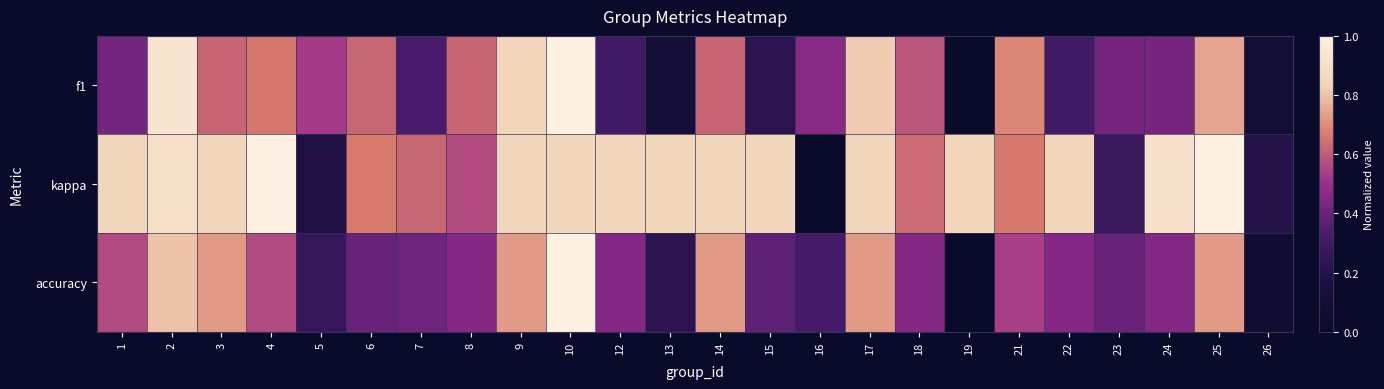

Which series has the widest spread of values?

f1